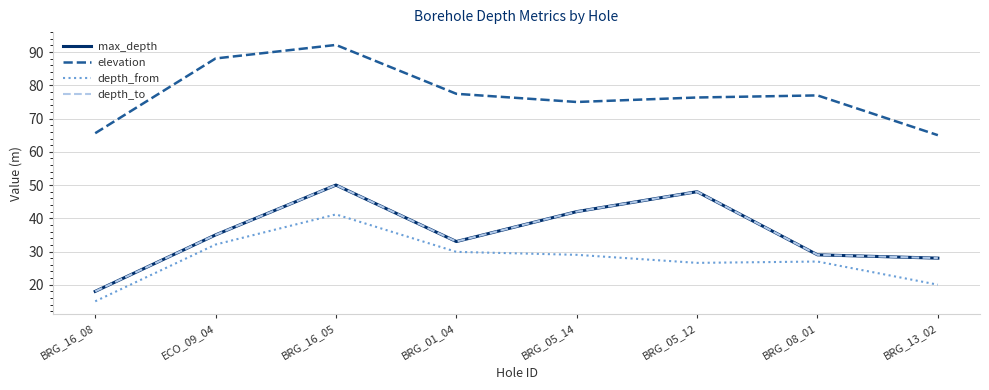

What position from the right is BRG_08_01?

2